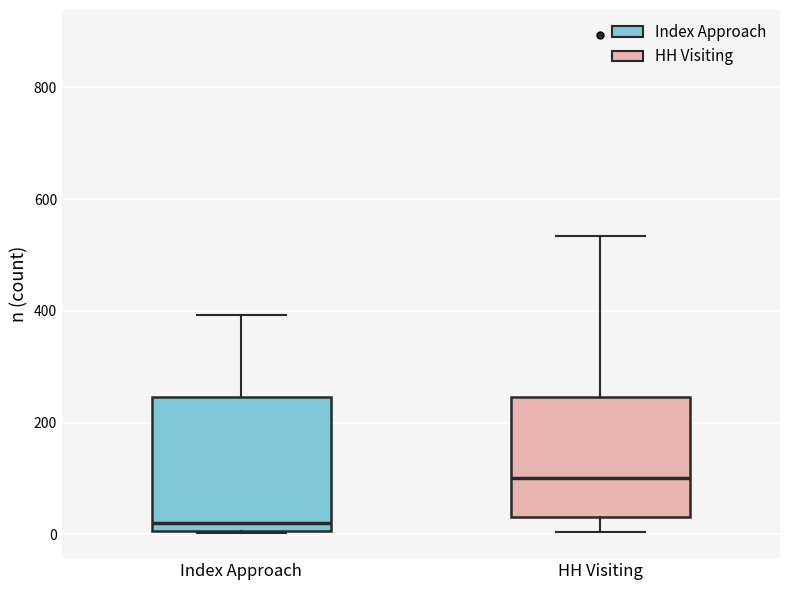

Where does the upper whisker of the box for Index Approach end on the y-axis? The values are not printed on the chart, so give them approximately, as read against the axis.

400